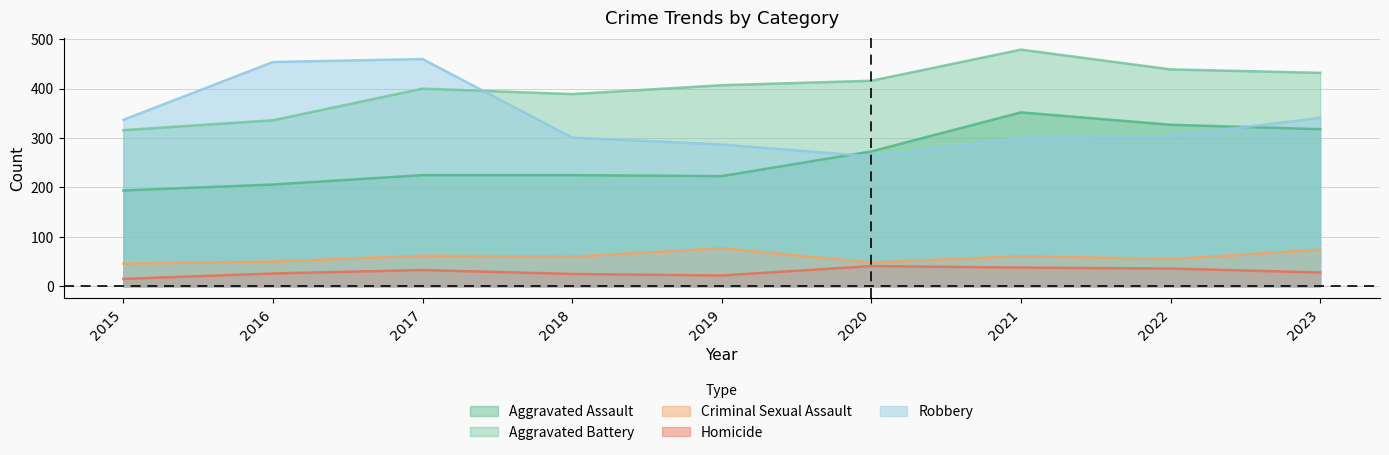

What is the sum of the Robbery values at 2022 and 2015?

641